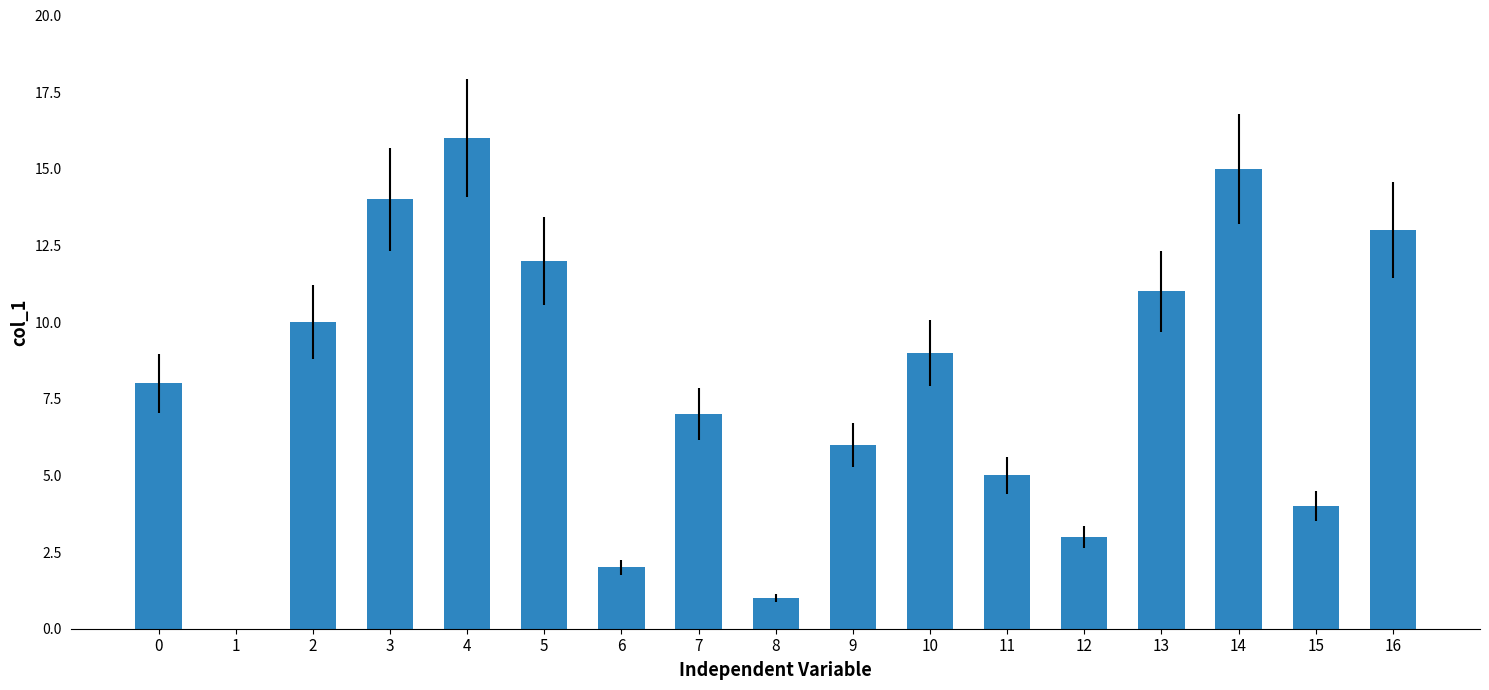

How many values are above zero?

16